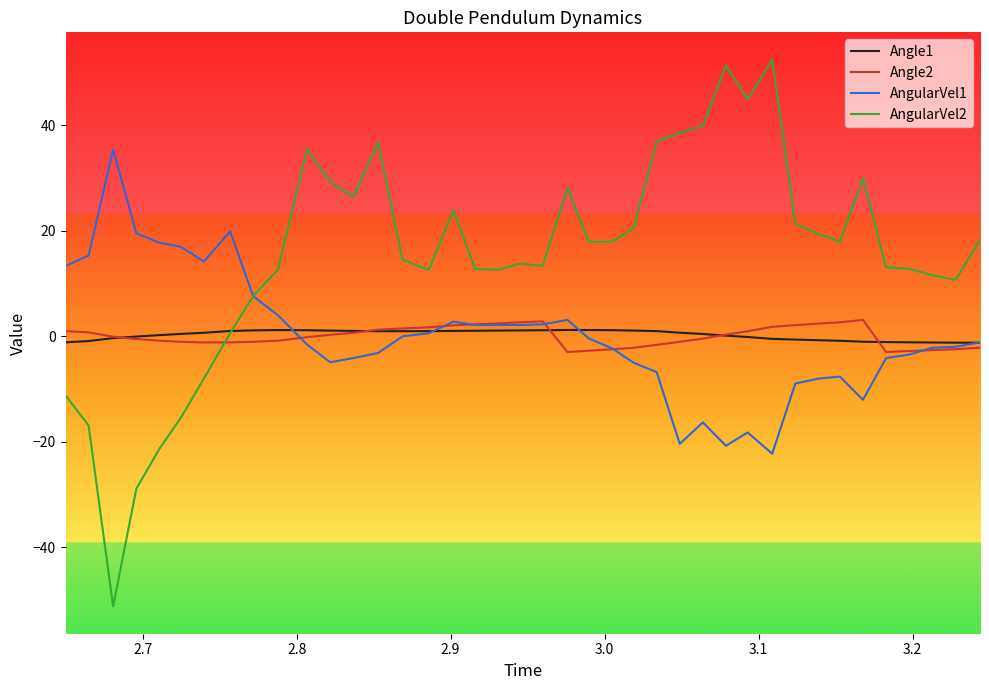

What is the minimum value for AngularVel2?

-51.2